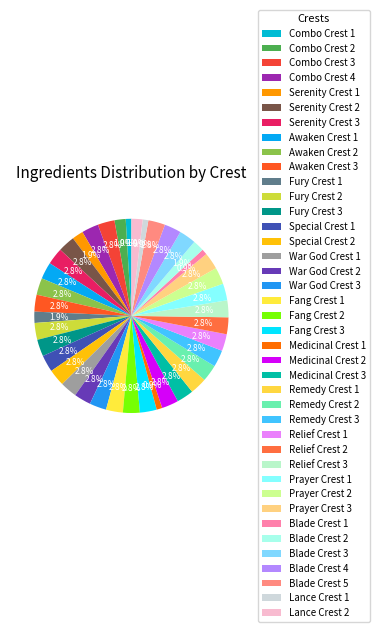

Is Special Crest 1 the majority of the pie?

No